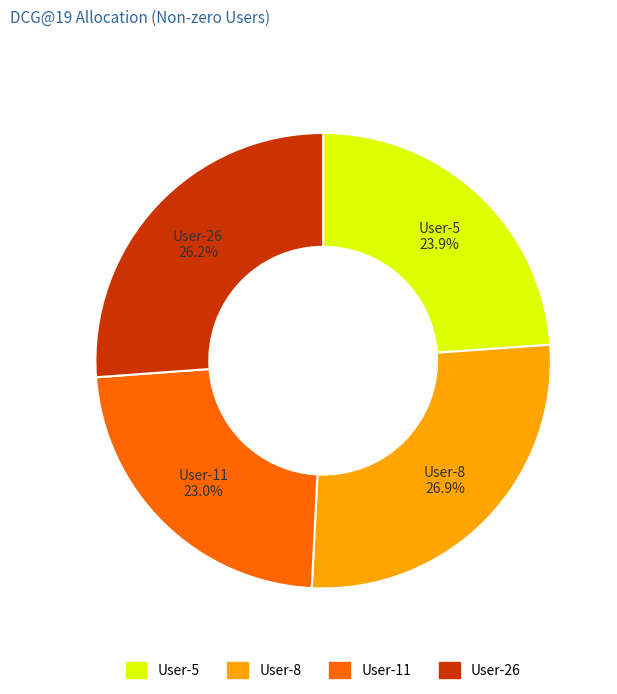

Which category has the biggest portion of the pie?

User-8